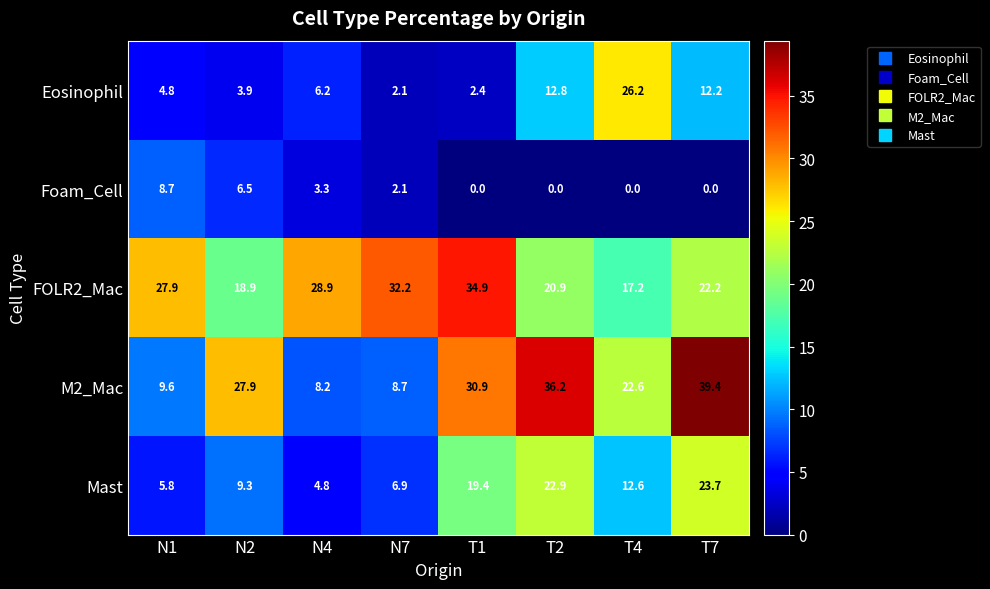

Rank the series at T4 from highest to lowest value.

Eosinophil, M2_Mac, FOLR2_Mac, Mast, Foam_Cell